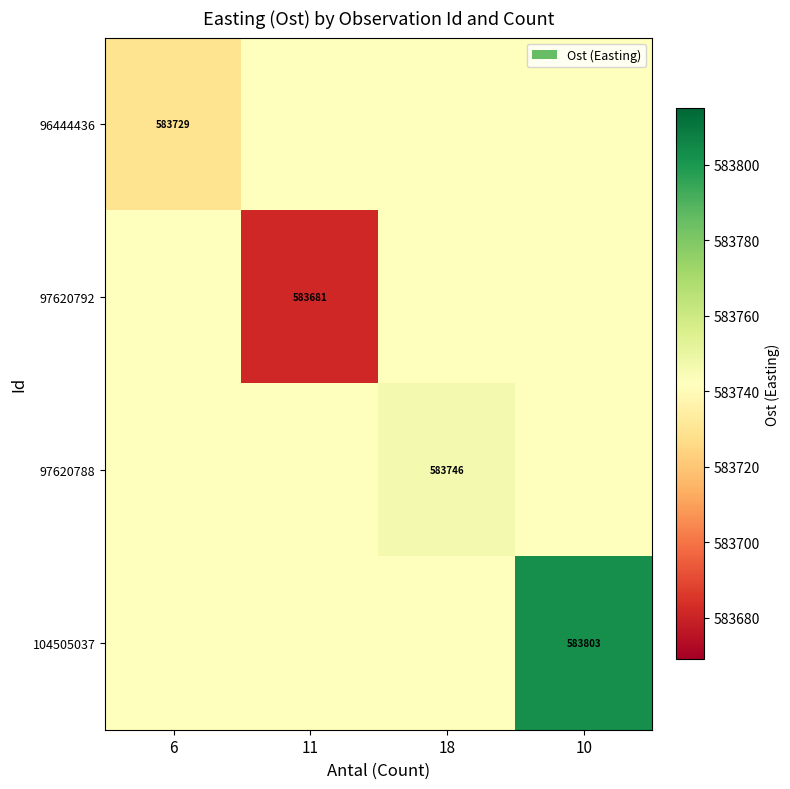

Which category has the lowest value across all series?

11